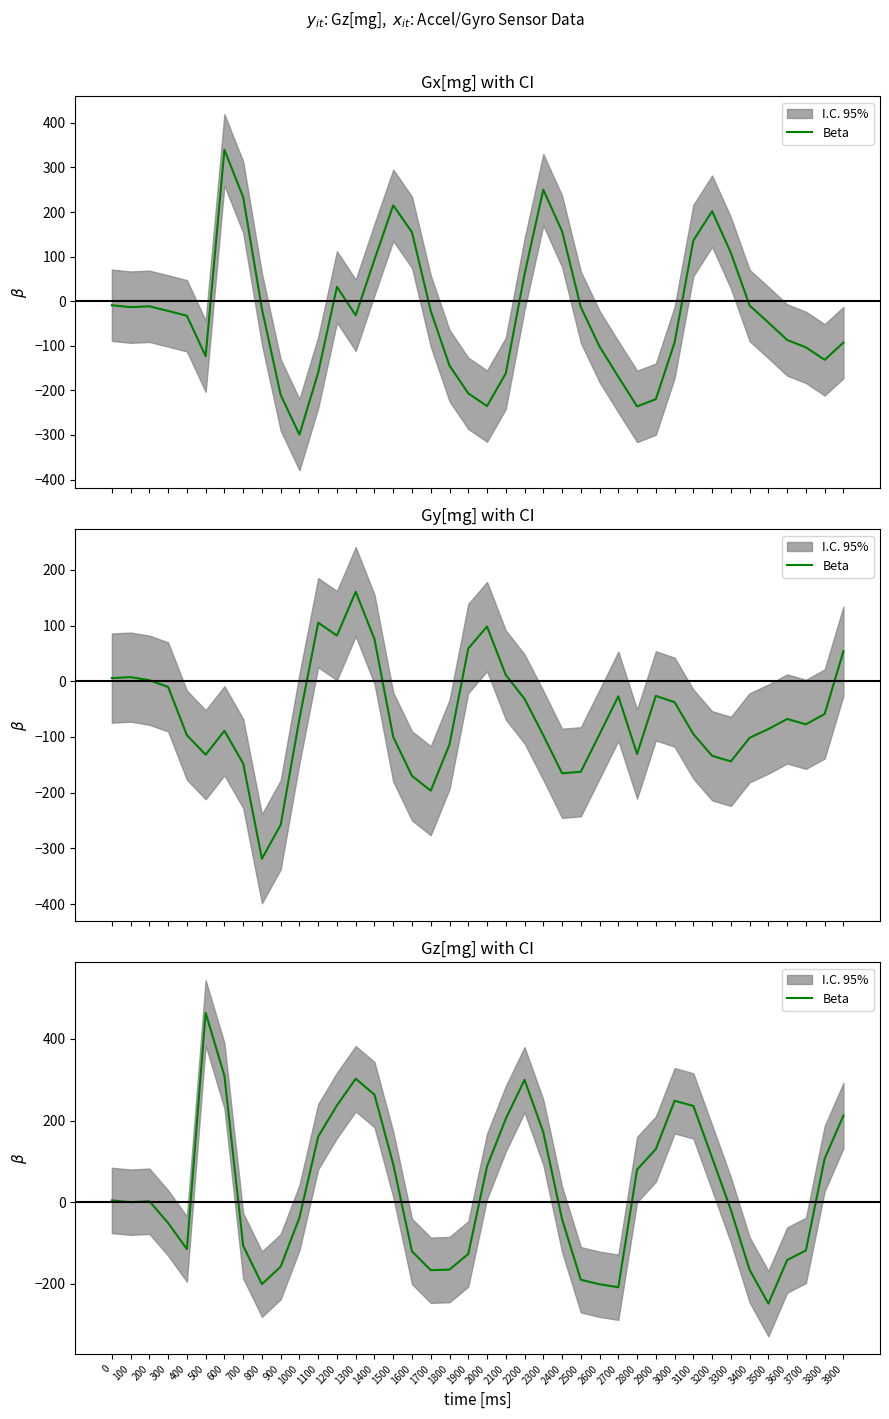

Does the chart have visible grid lines?

No